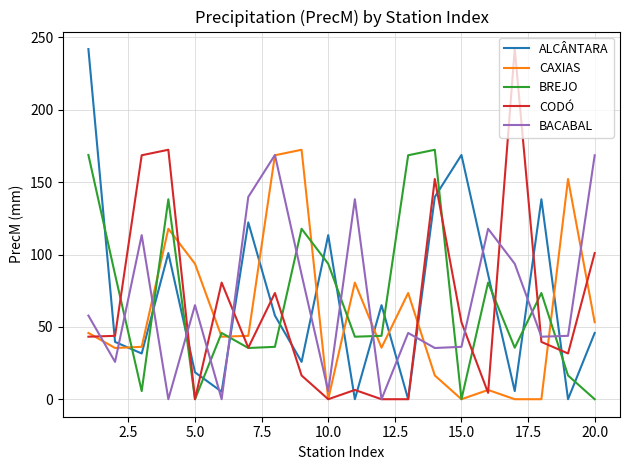

True or false: BACABAL and BREJO intersect in this chart.

True